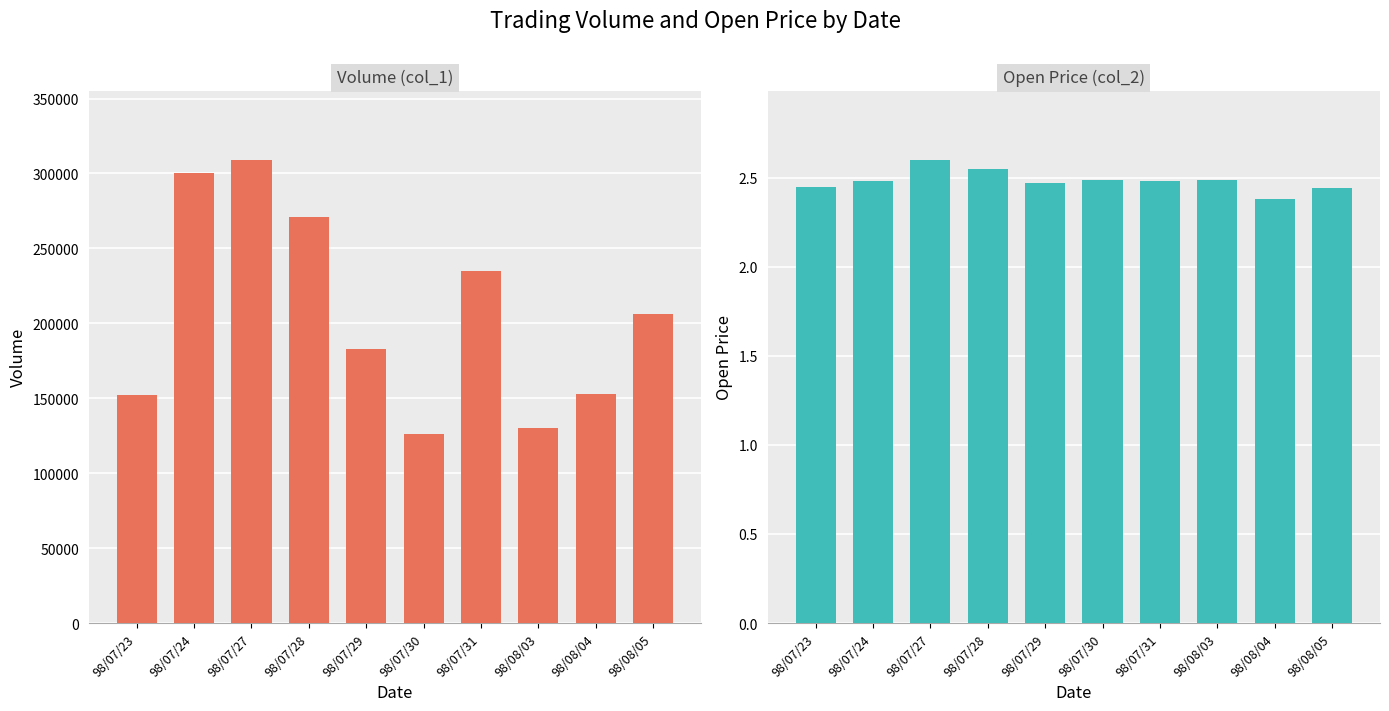

What is the average value of the col_1 (Volume) series?

206500.0